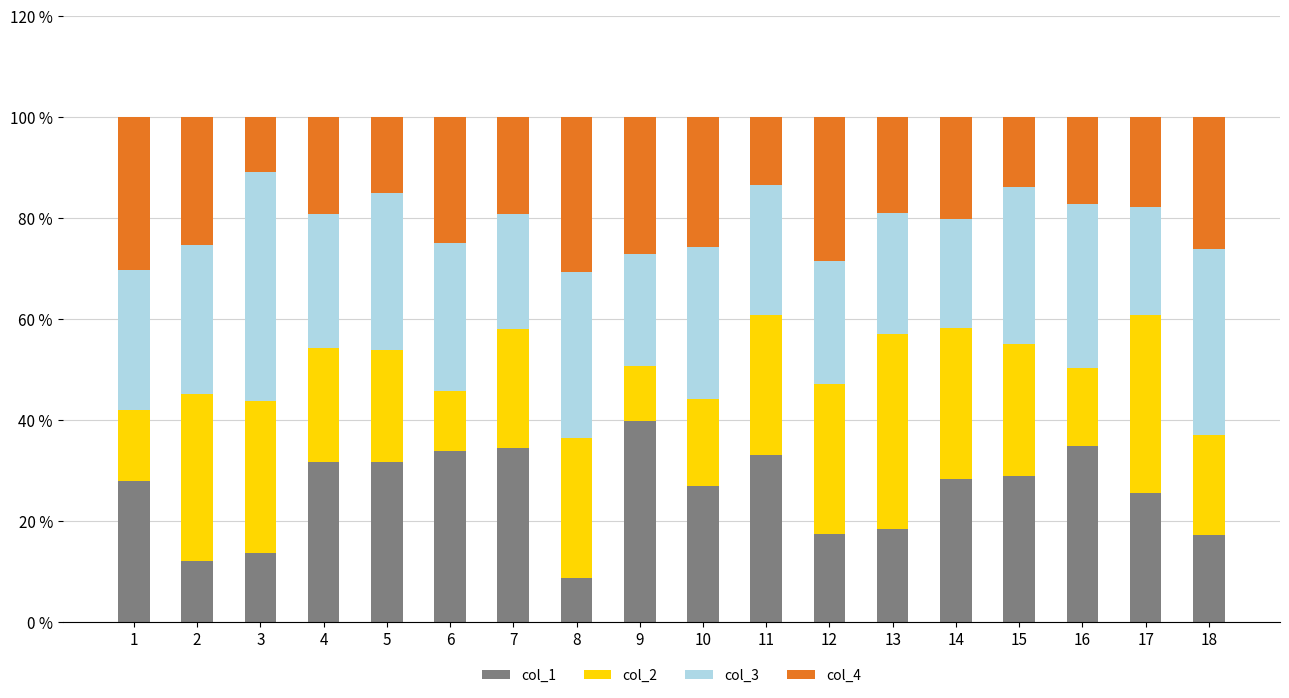

What is the average value of the col_1 series?

25.9